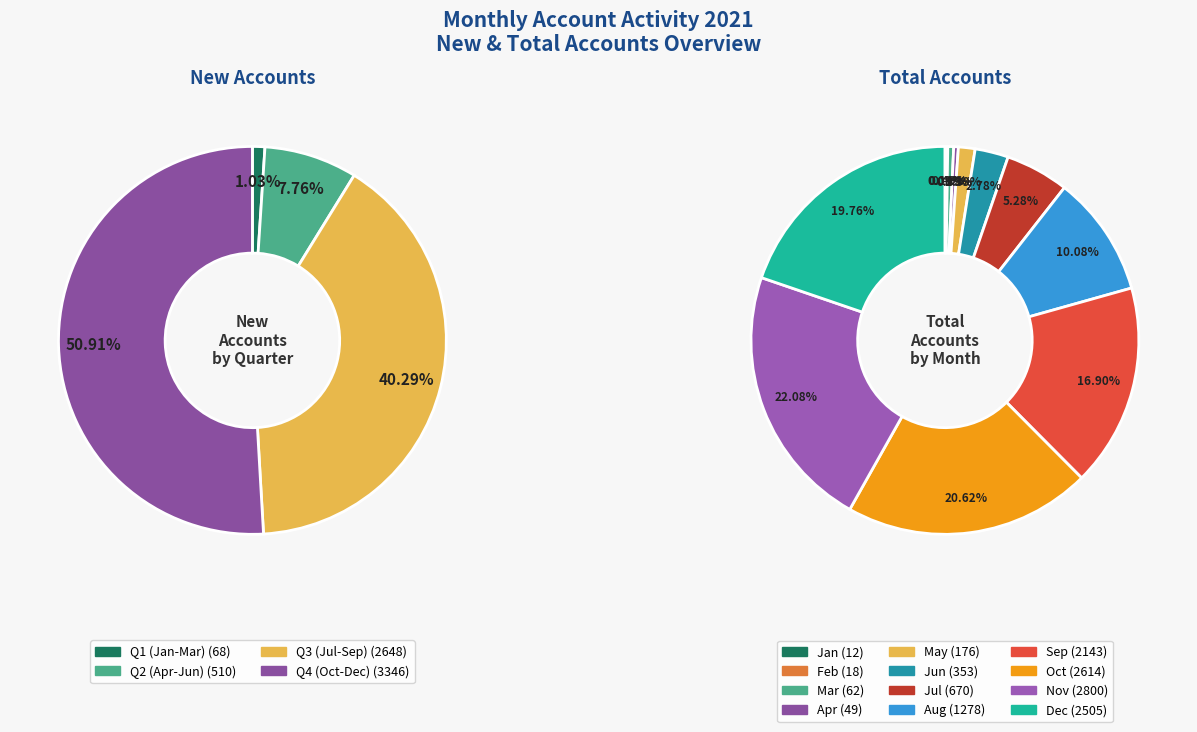

True or false: 5 accounts for 1% of the total.

False